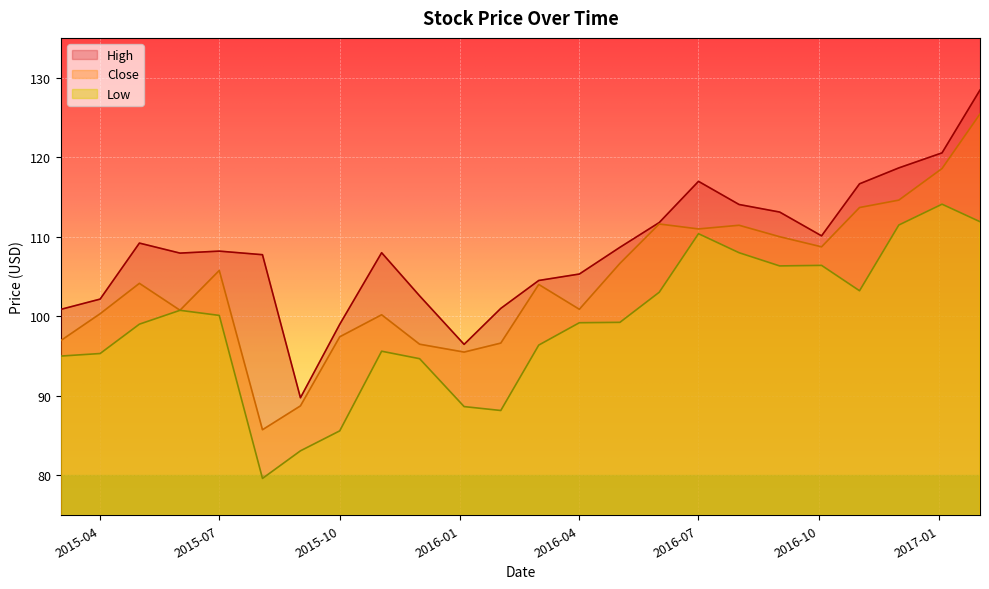

True or false: Low and Close cross at least once.

False